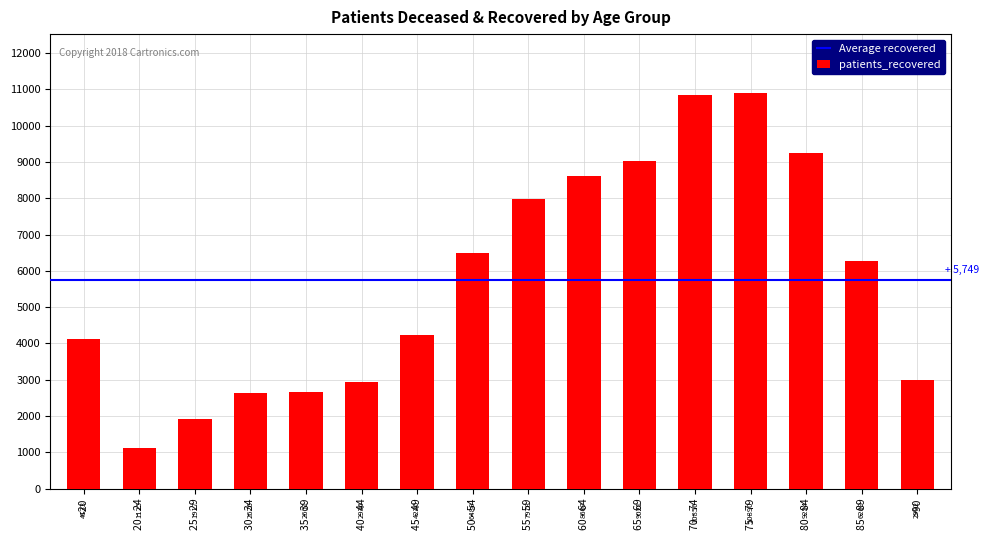

What is the value of the 14th bar from the left?

9254